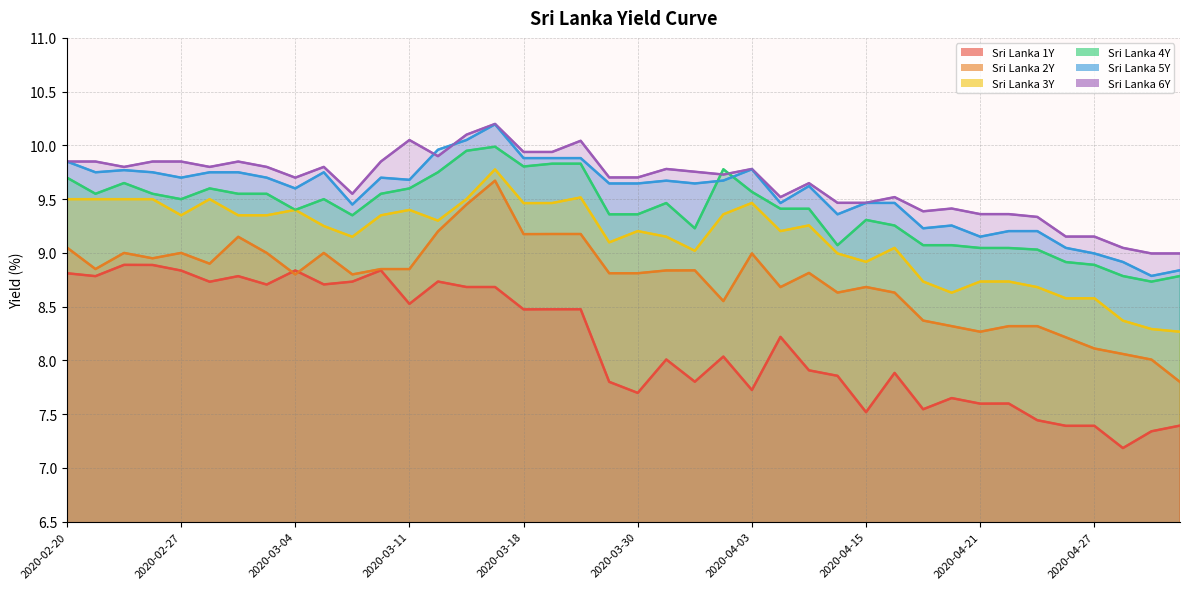

Between 2020-03-06 and 2020-03-31, which series saw the biggest shift?

Sri Lanka 1Y